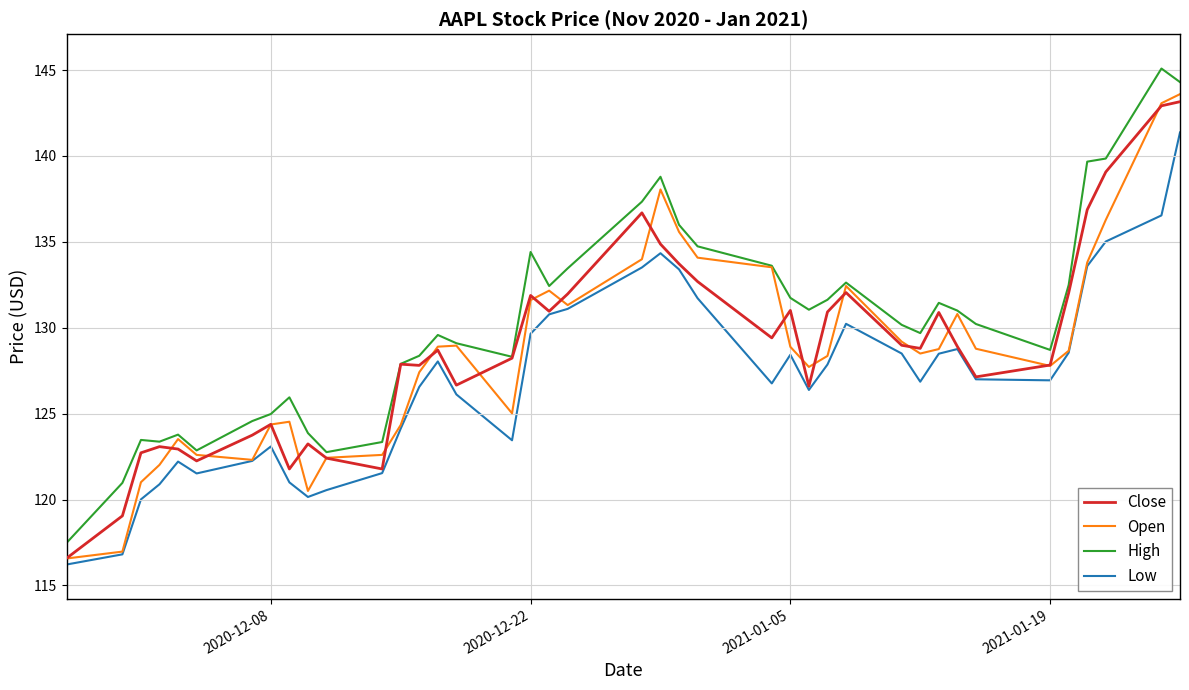

What is the highest value of the Close series?

143.2